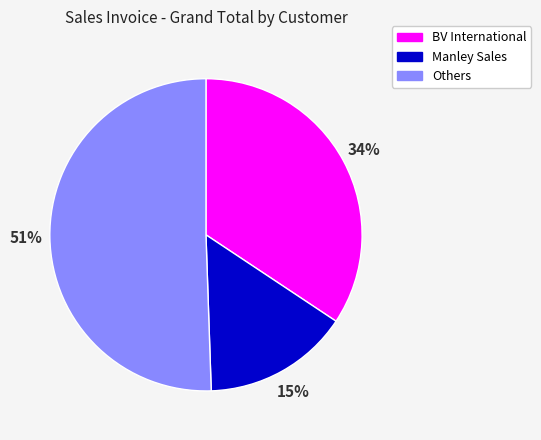

Which slice is the smallest?

Manley Sales